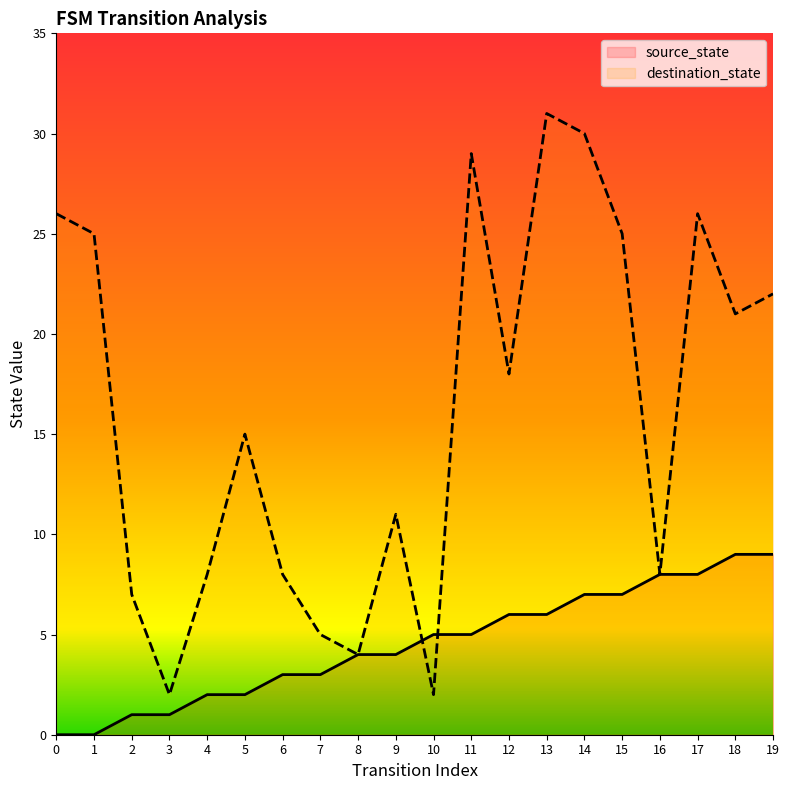

What value does the destination_state series have at 18, to the nearest 5?

20